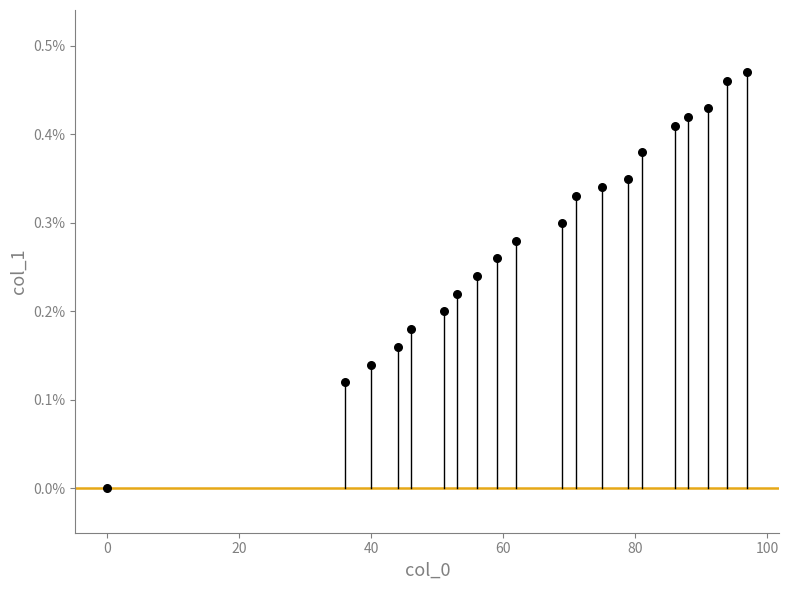

What is the range of X values (max minus min)?

97.0